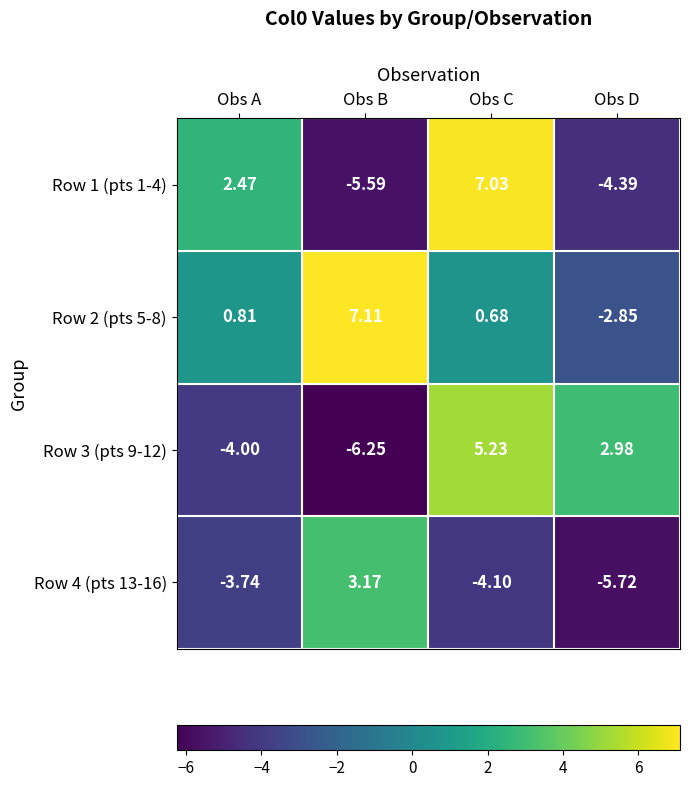

At which label does Row 3 (pts 9-12) reach its minimum?

Obs B